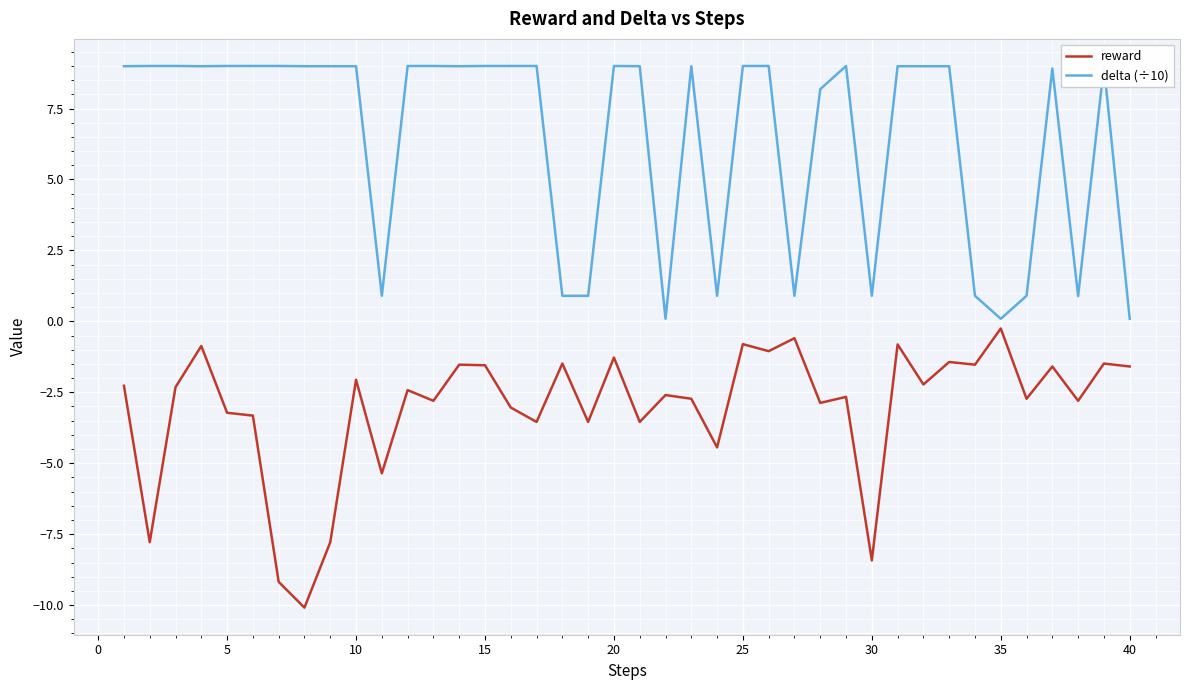

What are all the series names shown in the legend?

reward, delta (÷10)